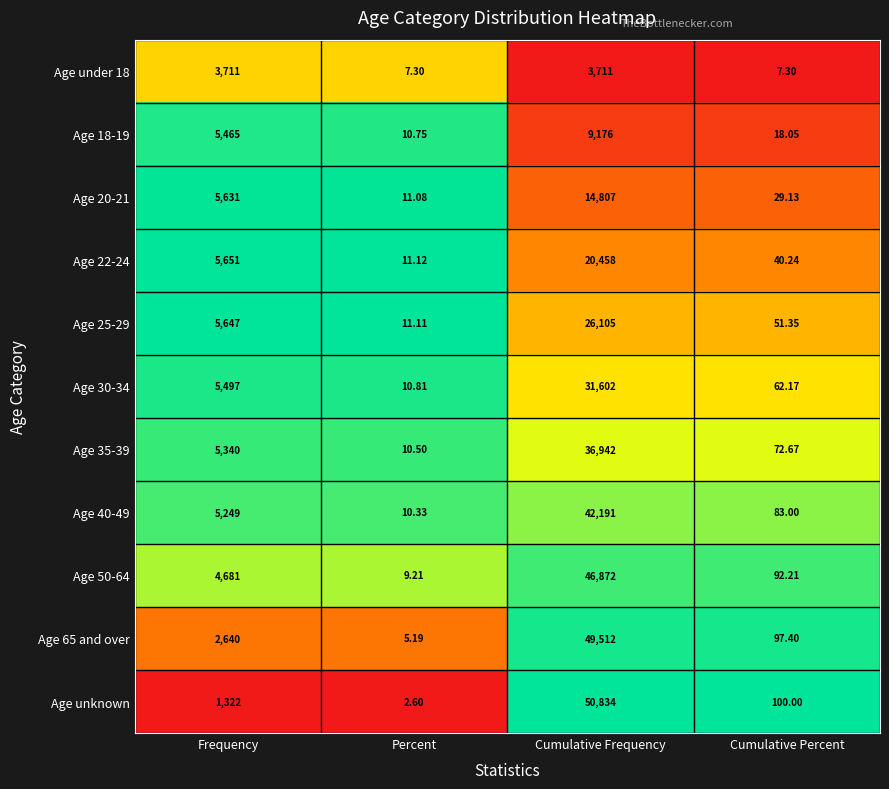

How many categories are shown in the chart?

4